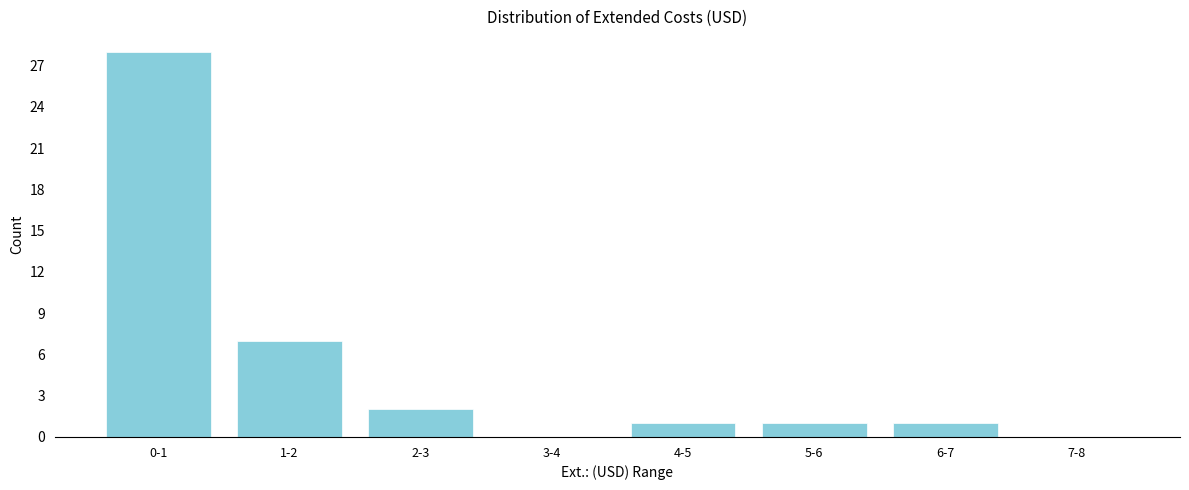

Reading left to right, list all the values displayed in this chart.

0-1=28	1-2=7	2-3=2	3-4=0	4-5=1	5-6=1	6-7=1	7-8=0